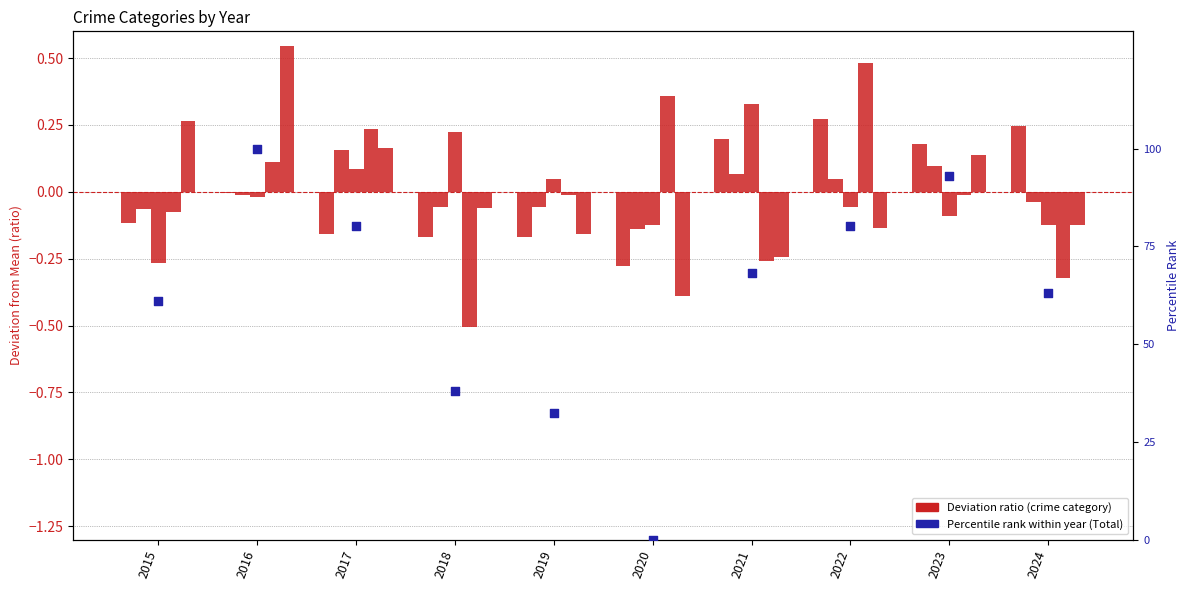

At how many categories does at least one series exceed 5?

9